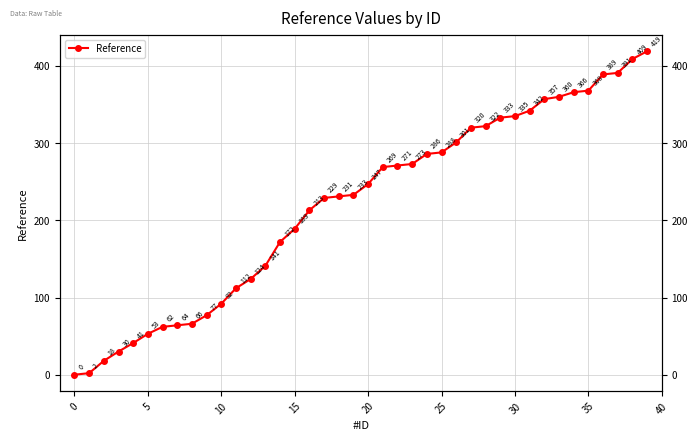

At which category does the chart reach its peak across all series?

39